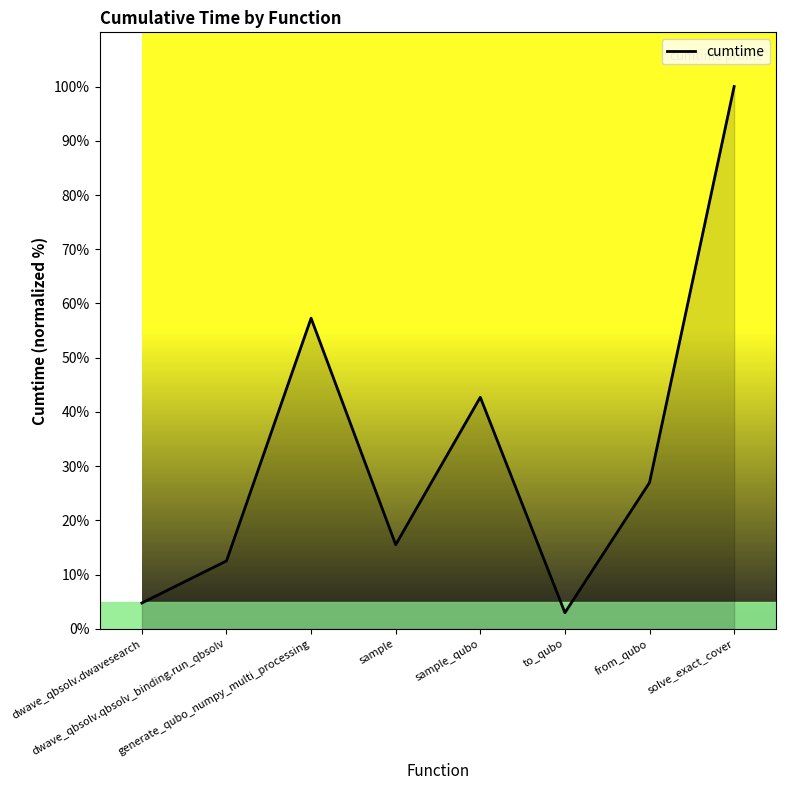

The chart shows a value of 34.3 at generate_qubo_numpy_multi_processing. True or false?

False